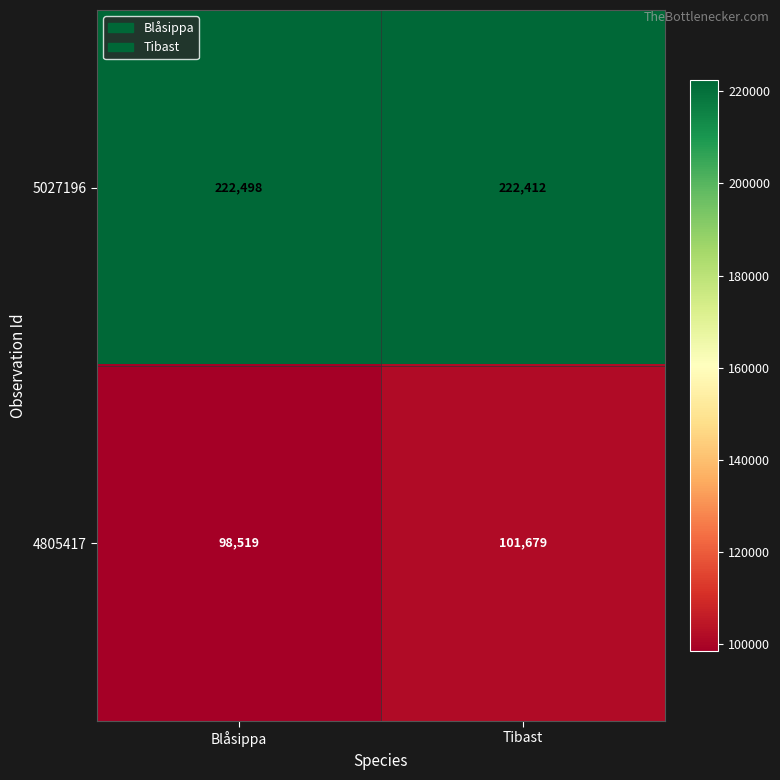

What is the maximum value shown in the chart?

222498